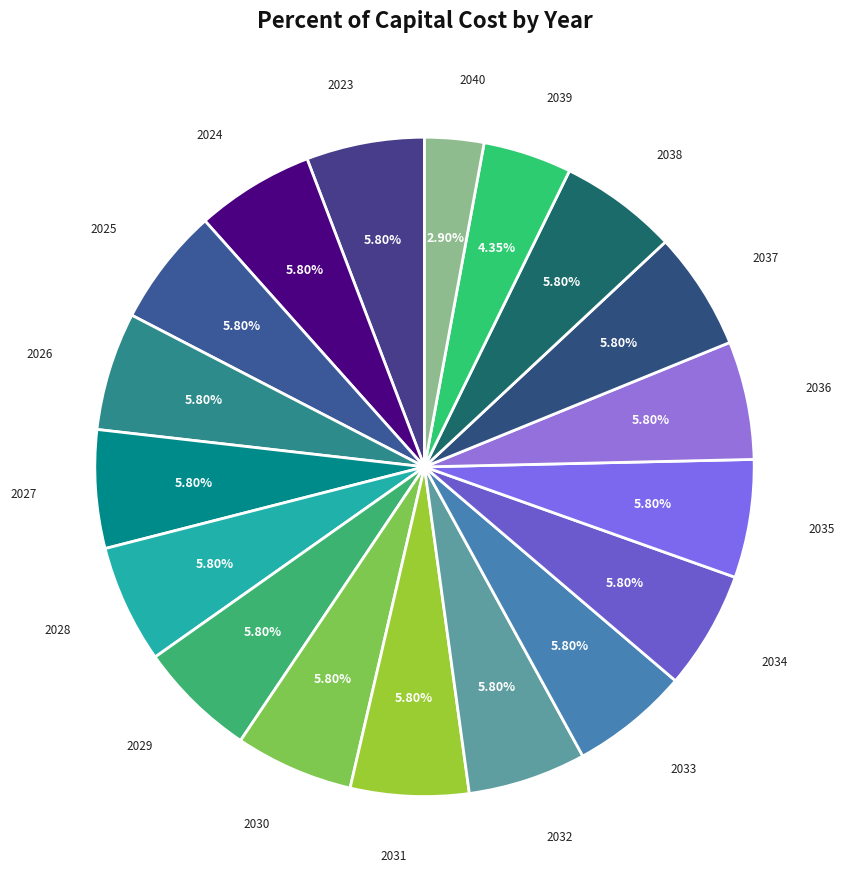

To the nearest percent, what is the difference between the largest and smallest slice percentages?

3%